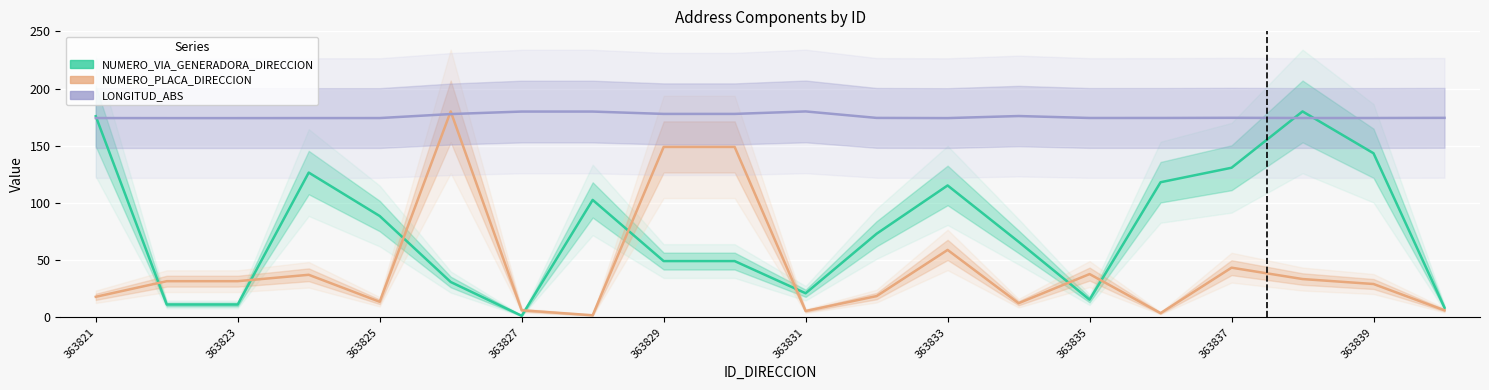

What position from the left is 363839?

19